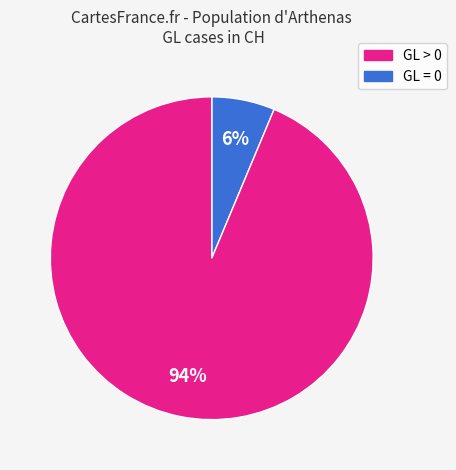

Is there any slice that represents more than half of the pie?

Yes